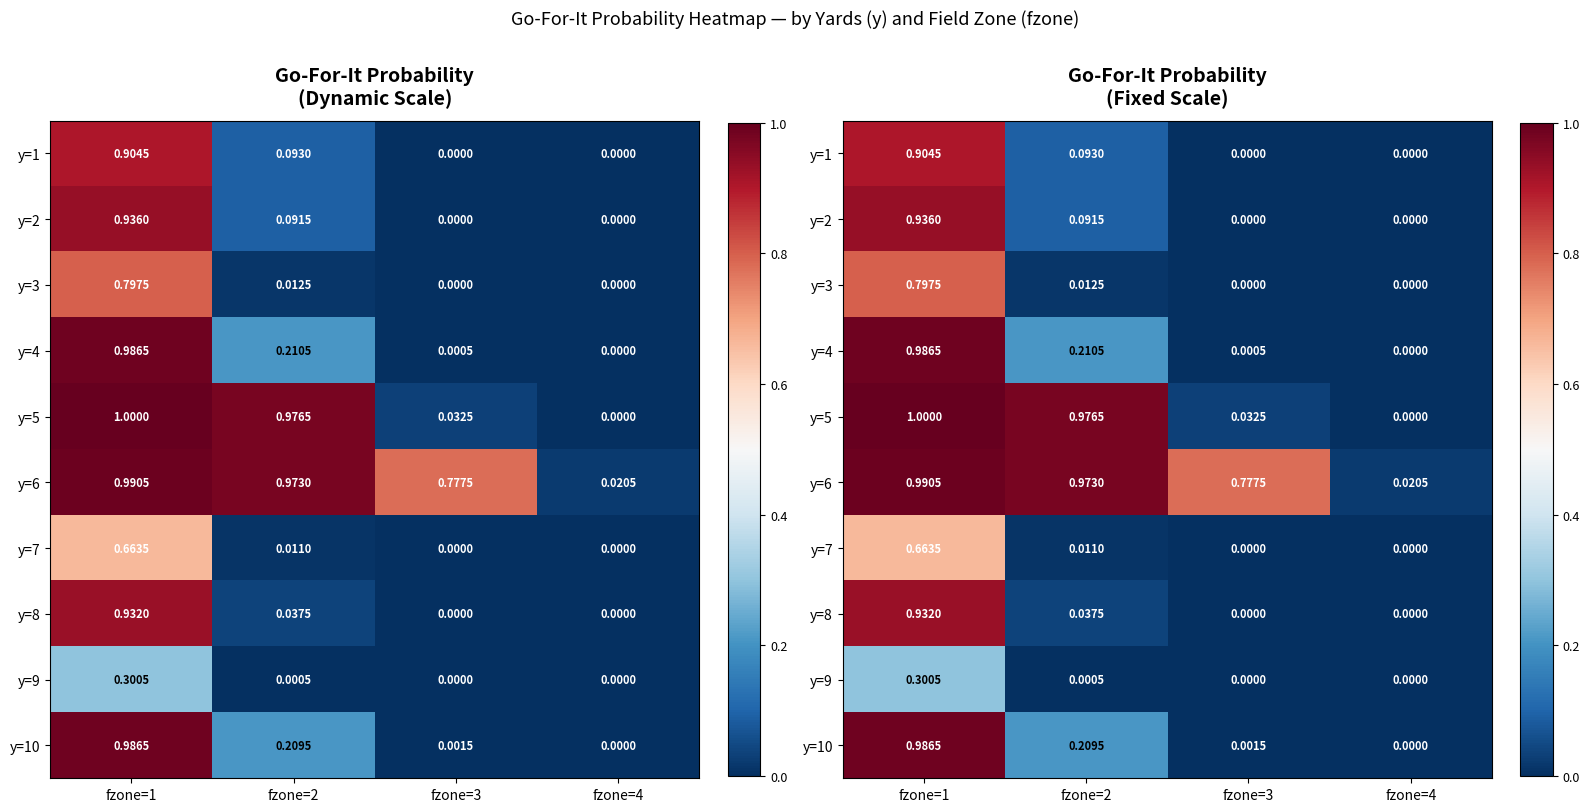

Which category has the lowest value in the y=8 series?

fzone=3